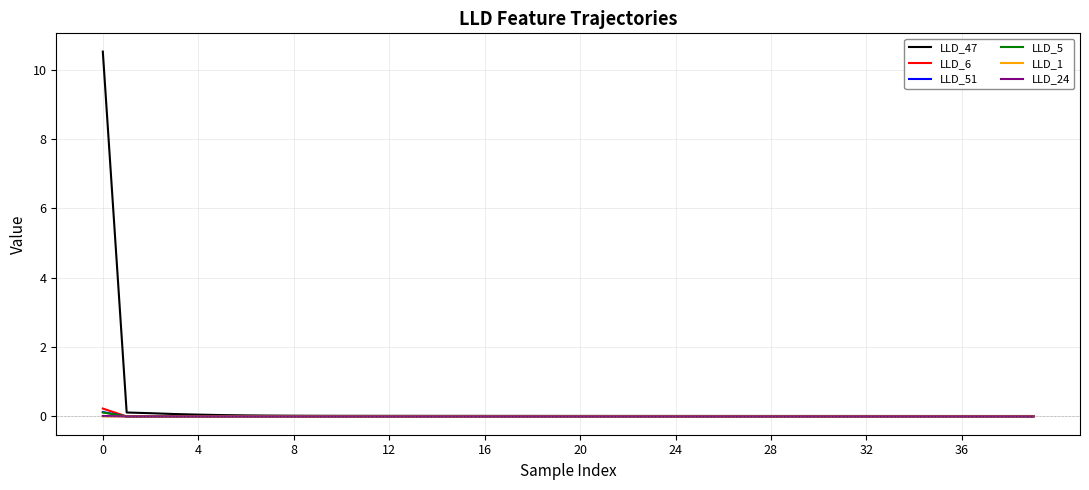

Which series has the widest spread of values?

LLD_47